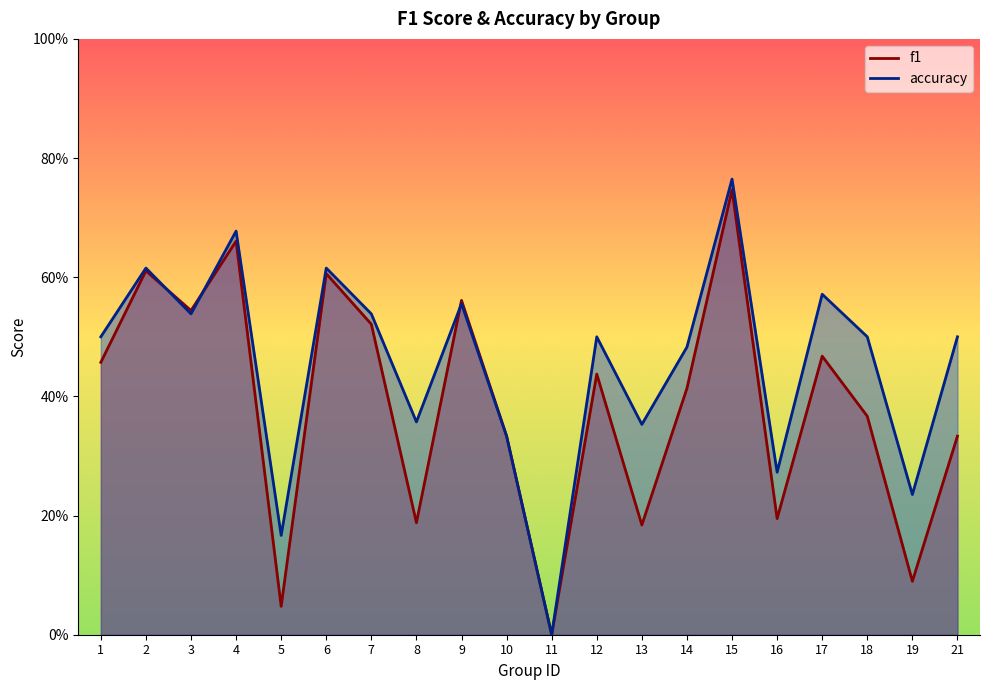

What is the sum of the accuracy values at 3 and 14?

1.0